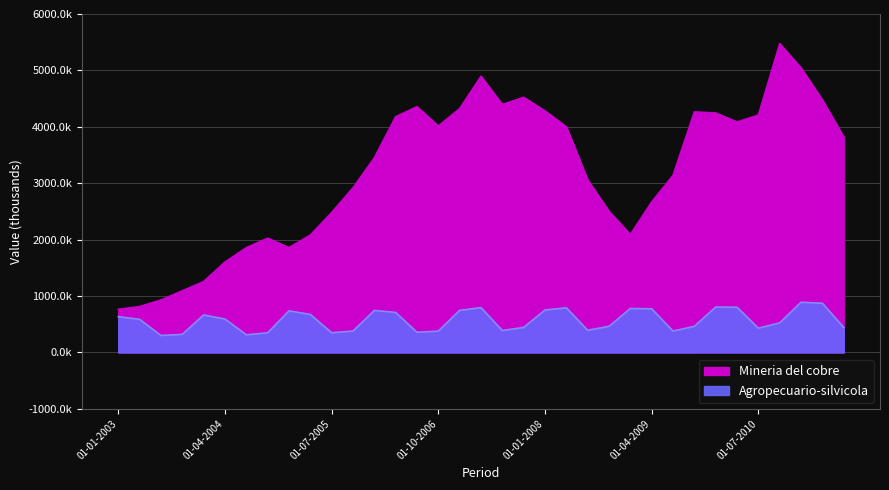

How many categories are shown in the chart?

35